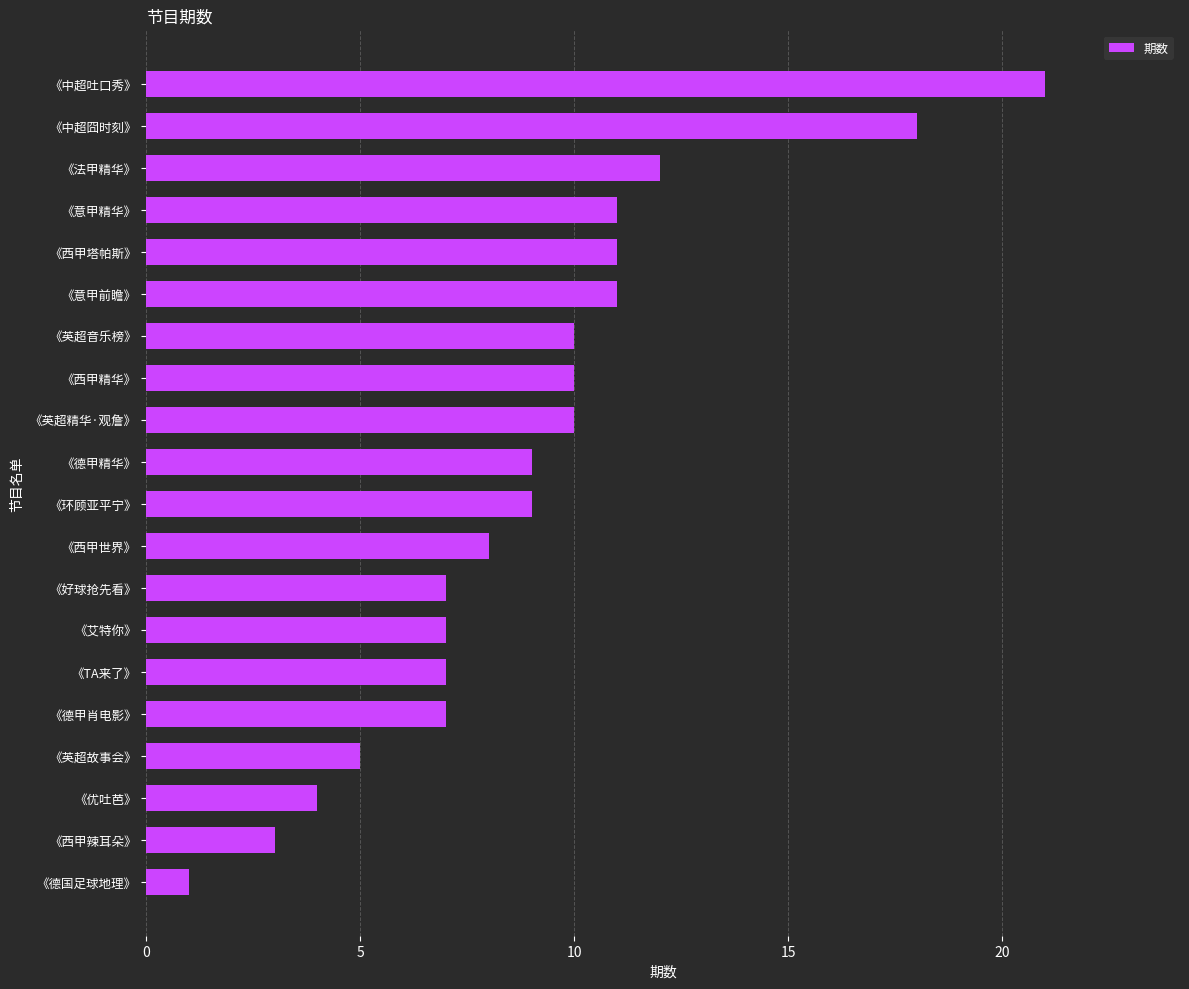

What is the difference between the second highest and second lowest values?

15